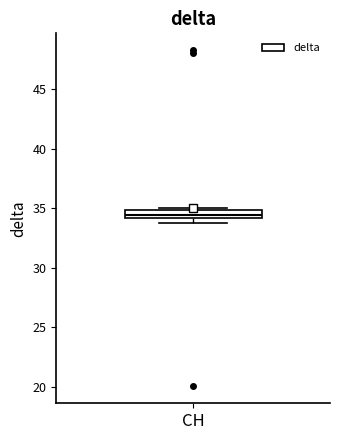

Where is the lower edge of the box for CH on the y-axis? The values are not printed on the chart, so give them approximately, as read against the axis.

34.0